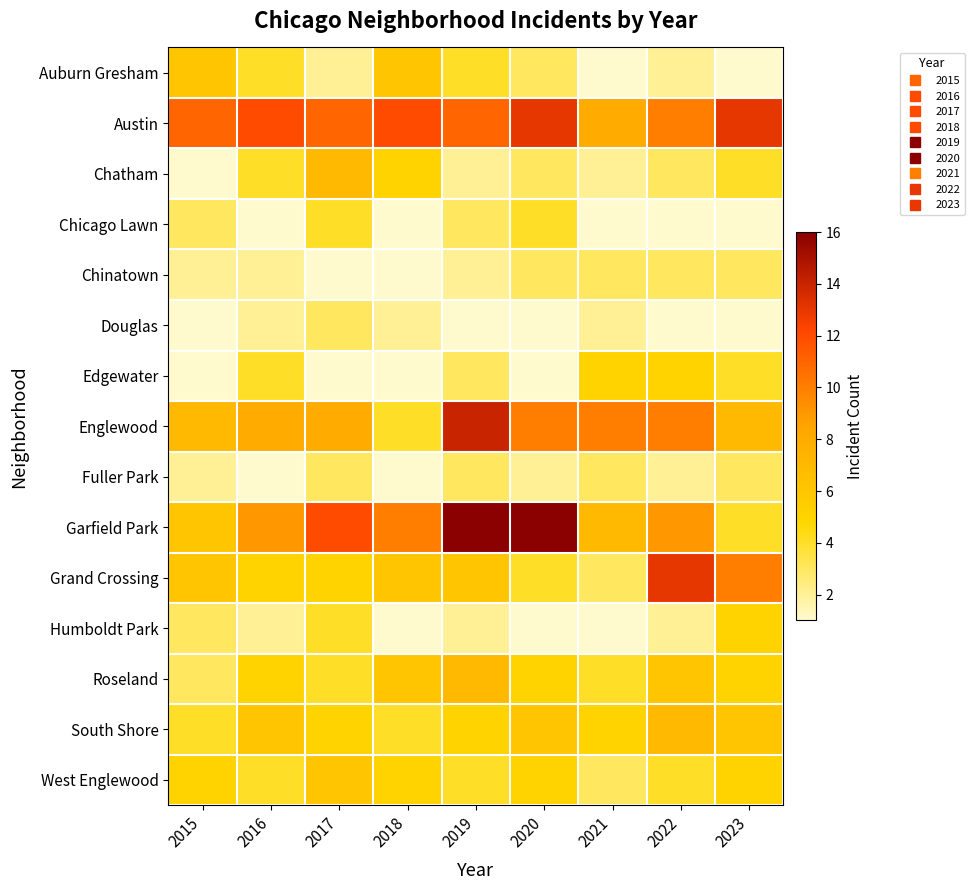

Which has a higher value, 2016 or 2021?

2016